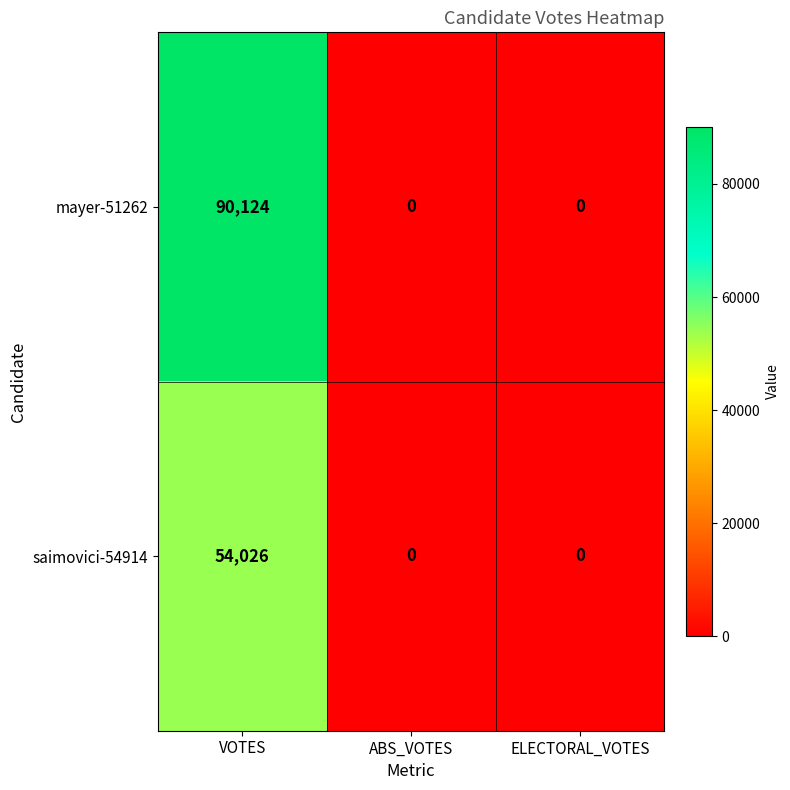

Which series has the widest spread of values?

mayer-51262